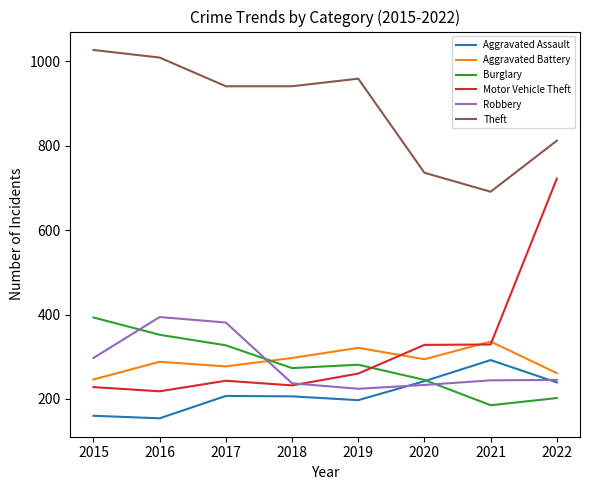

True or false: Theft and Robbery cross at least once.

False